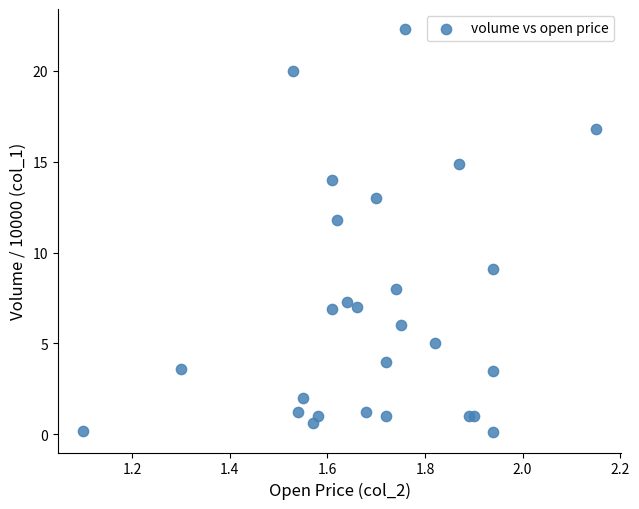

What Y value in the scatter plot is closest to 11?

11.8